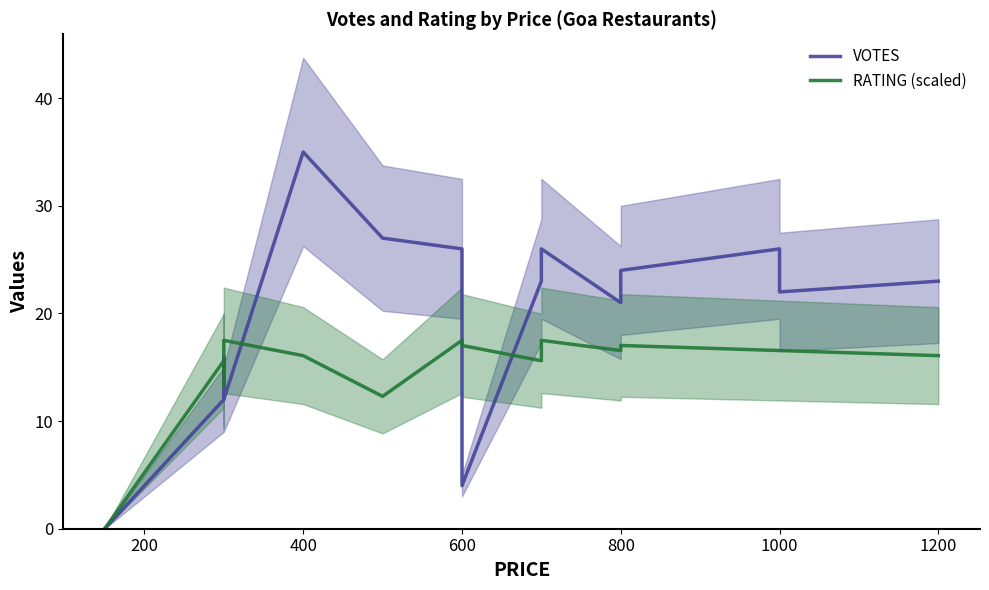

Is it true that VOTES equals 37.4 at 9?

False